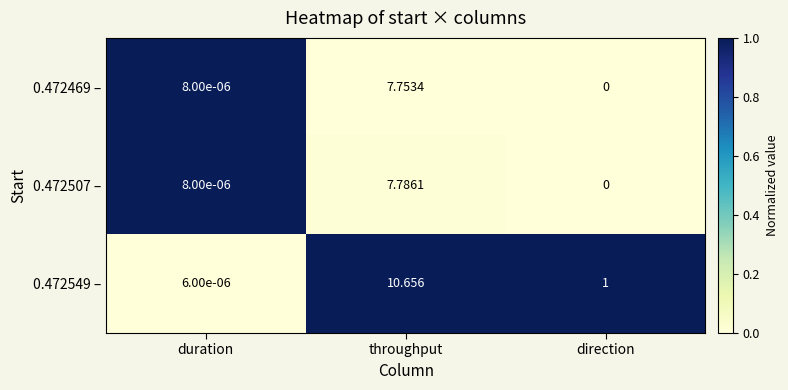

At which label is 0.472507 – closest to 3?

duration